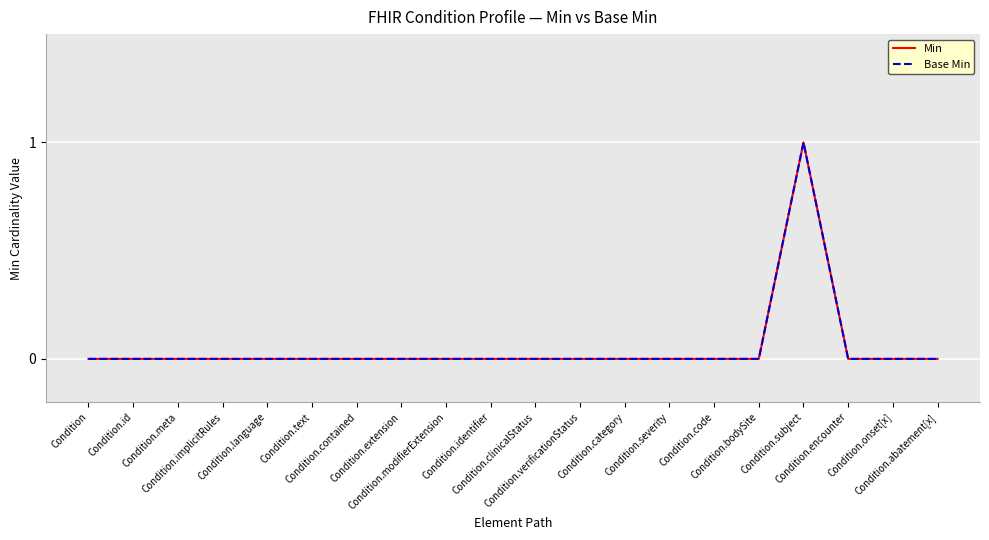

How many Base Min values are between 0 and 1?

20